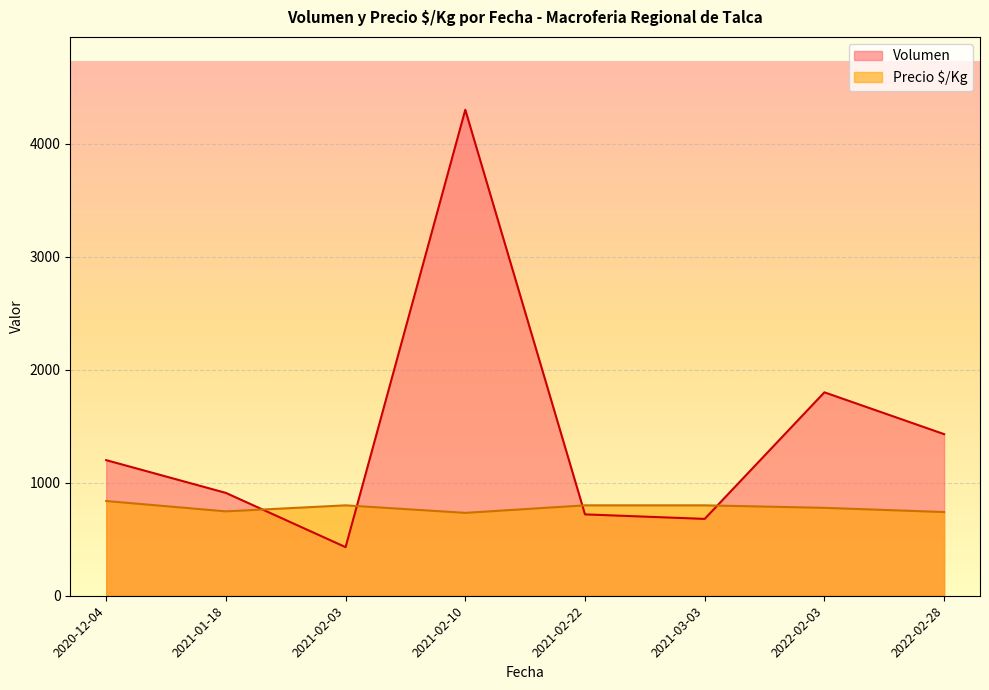

What is the total value across all series at 2021-02-03?

1230.0